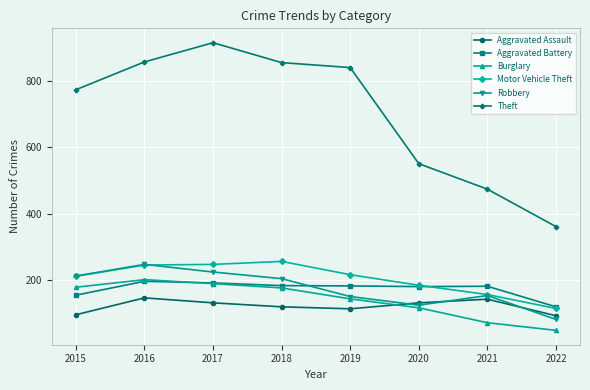

True or false: Theft and Burglary cross at least once.

False